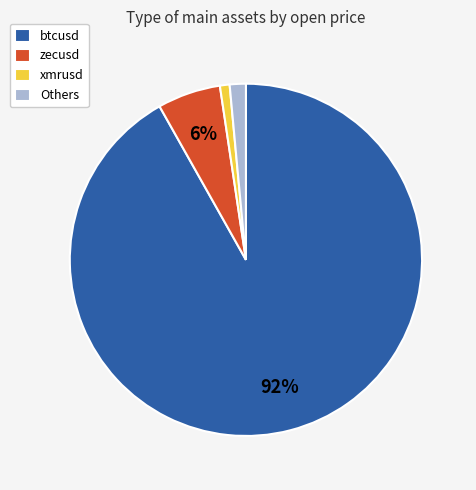

Which has a higher value, zecusd or xmrusd?

zecusd